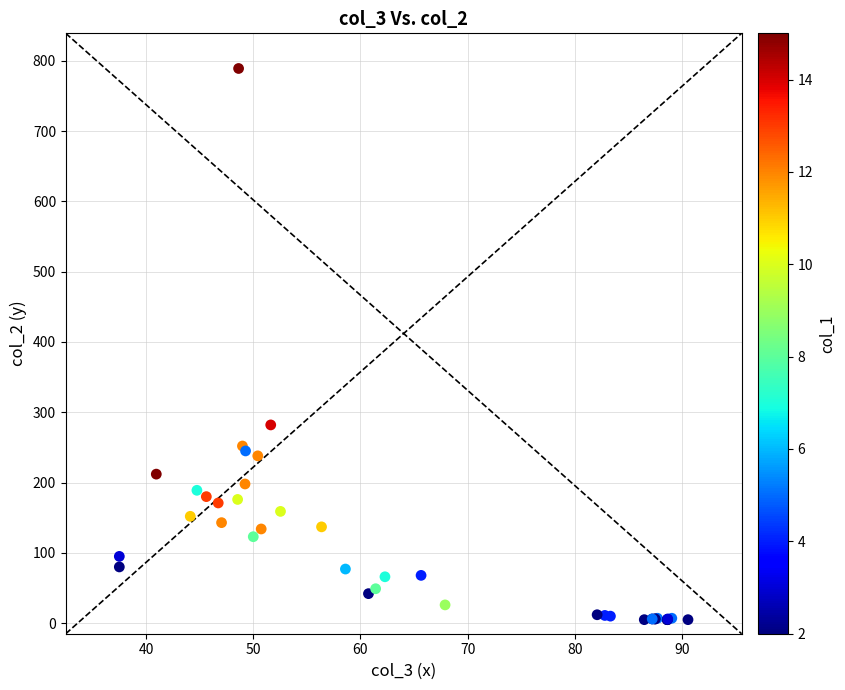

What Y value in the scatter plot is closest to 397?

282